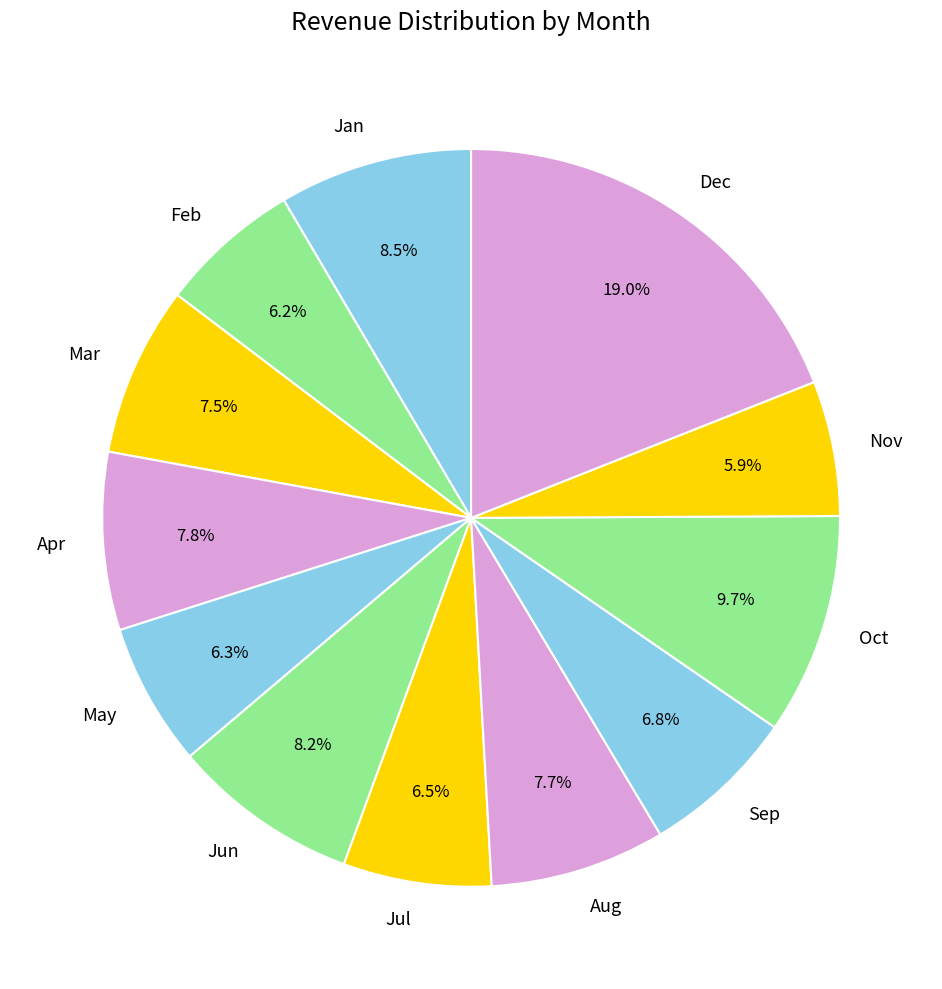

To the nearest percent, what is the combined percentage of May and Nov?

12%